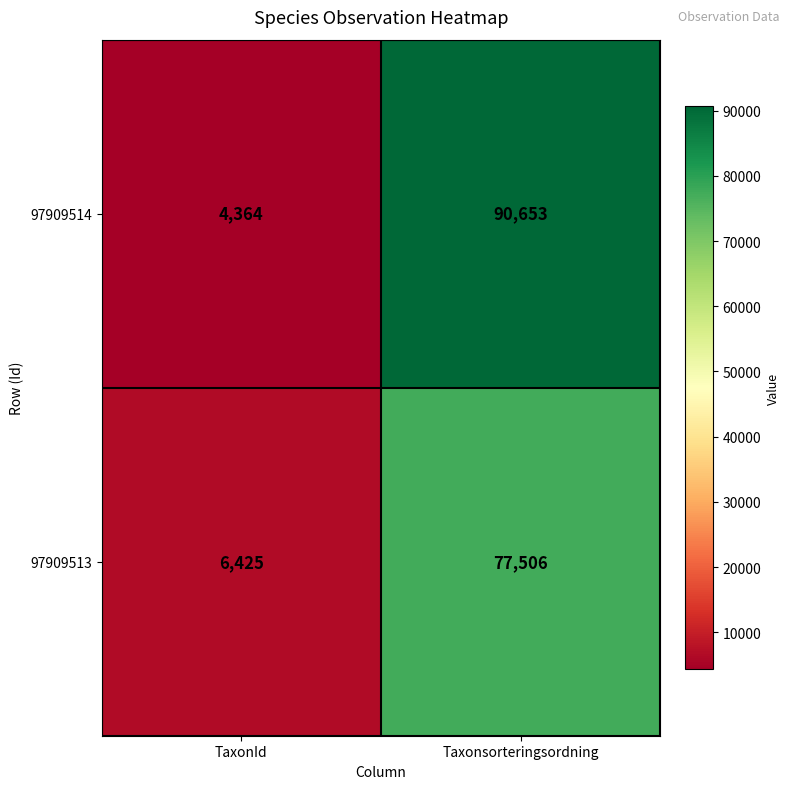

Which category has the lowest value across all series?

TaxonId